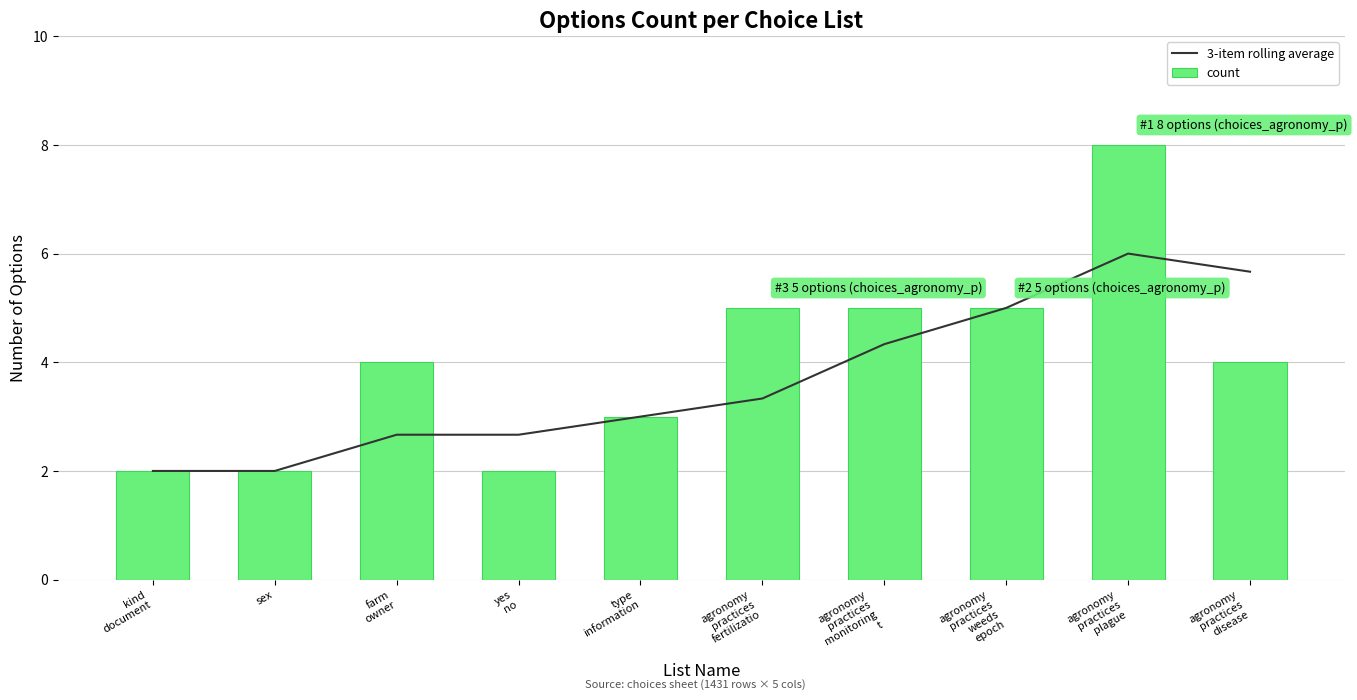

Rank the categories by count value from lowest to highest.

kind
document, sex, yes
no, type
information, farm
owner, agronomy
practices
disease, agronomy
practices
fertilizatio, agronomy
practices
monitoring
t, agronomy
practices
weeds
epoch, agronomy
practices
plague